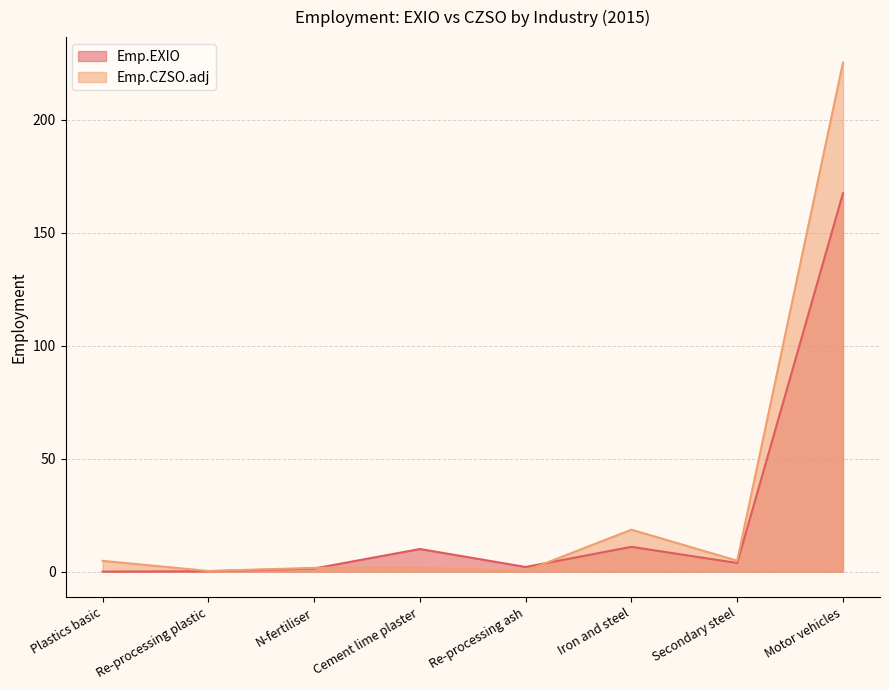

Which has a higher value, Cement lime plaster or Motor vehicles?

Motor vehicles